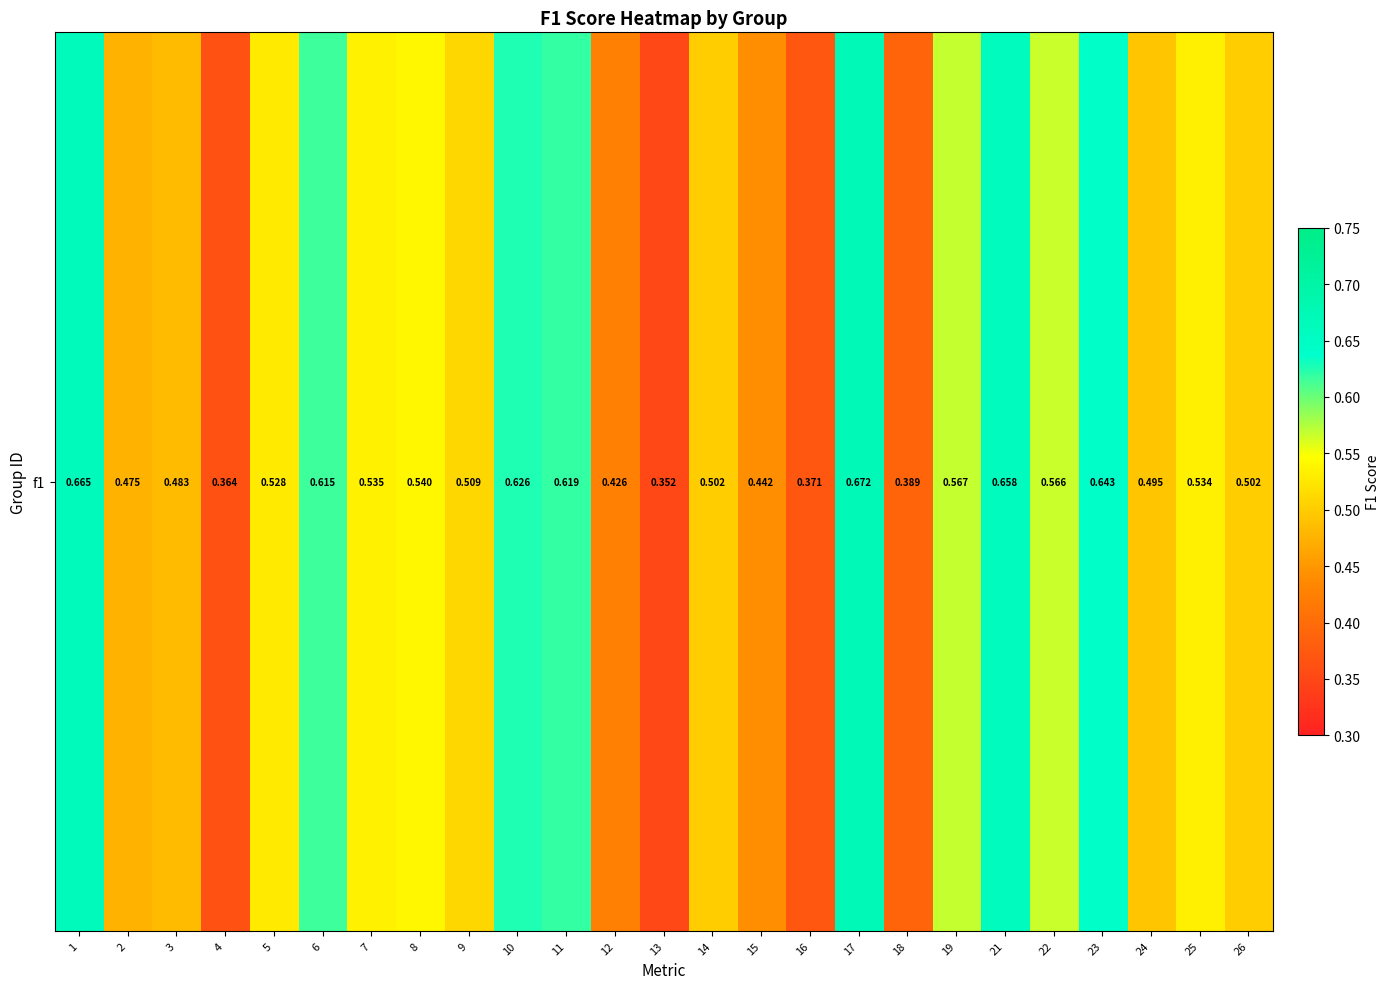

Which label corresponds to the largest value in the chart?

17